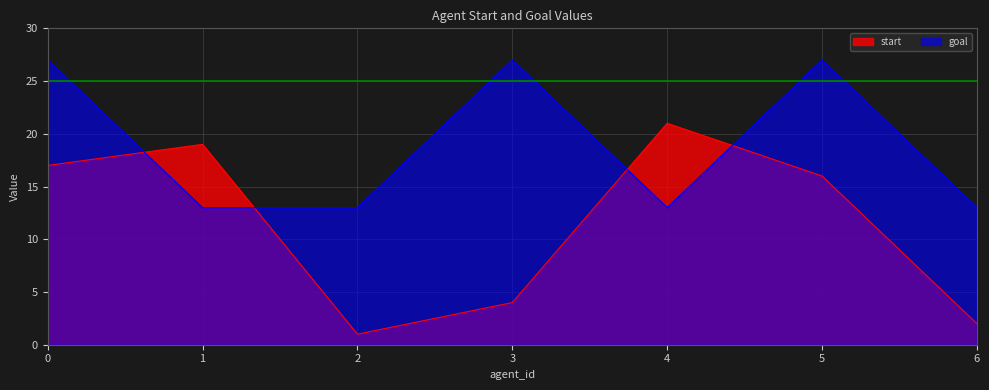

How many series are shown in this chart?

2